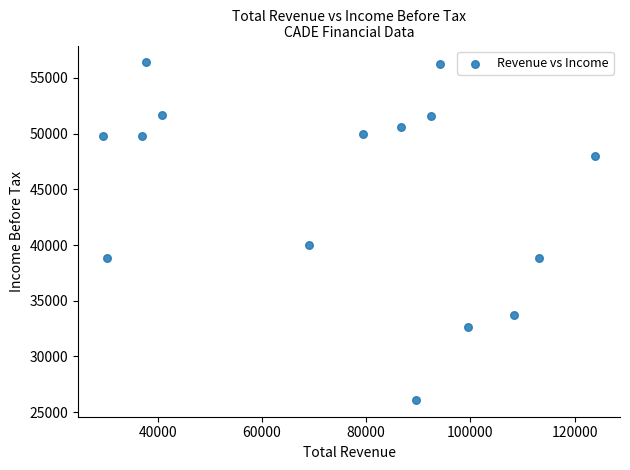

What is the range of X values (max minus min)?

94600